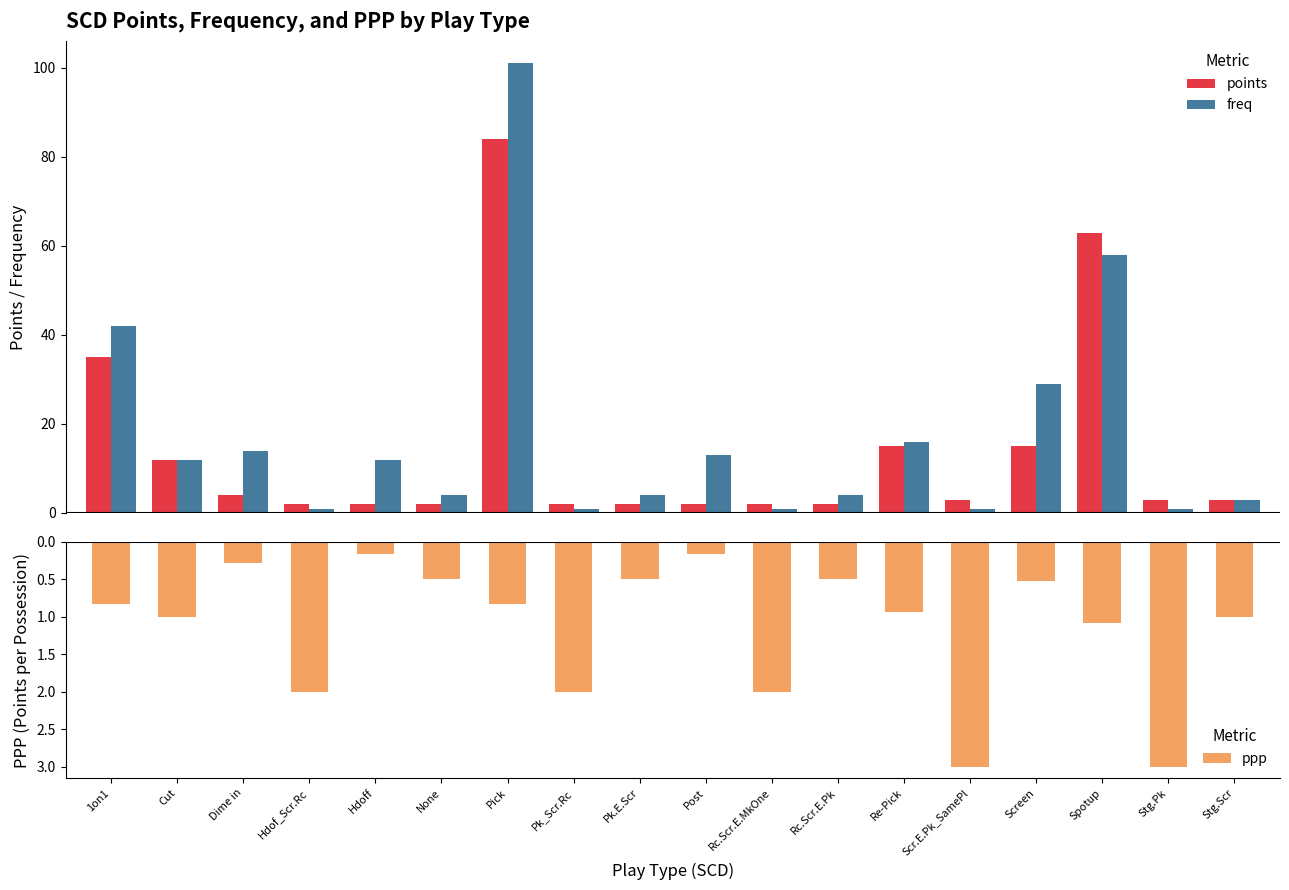

Reading left to right, what are all the values shown in this chart?

points: 35.0	12.0	4.0	2.0	2.0	2.0	84.0	2.0	2.0	2.0	2.0	2.0	15.0	3.0	15.0	63.0	3.0	3.0
freq: 42.0	12.0	14.0	1.0	12.0	4.0	101.0	1.0	4.0	13.0	1.0	4.0	16.0	1.0	29.0	58.0	1.0	3.0
ppp: -0.8	-1.0	-0.3	-2.0	-0.2	-0.5	-0.8	-2.0	-0.5	-0.2	-2.0	-0.5	-0.9	-3.0	-0.5	-1.1	-3.0	-1.0